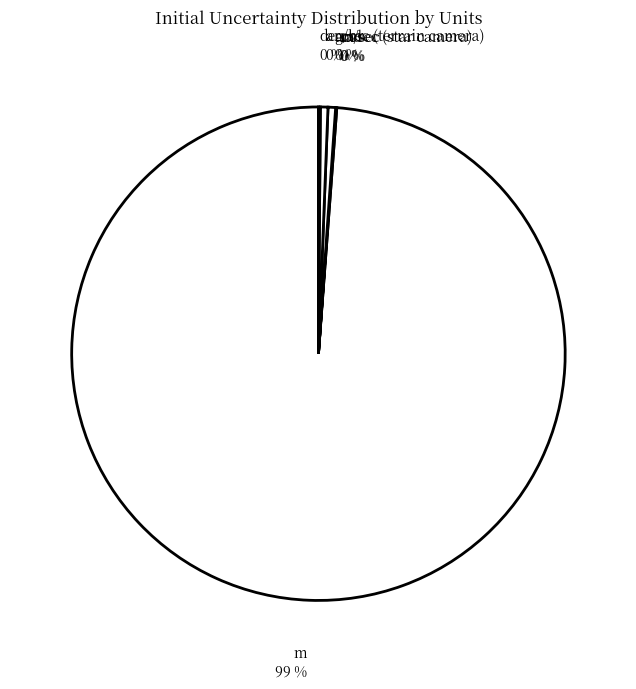

True or false: m accounts for 99% of the total.

True